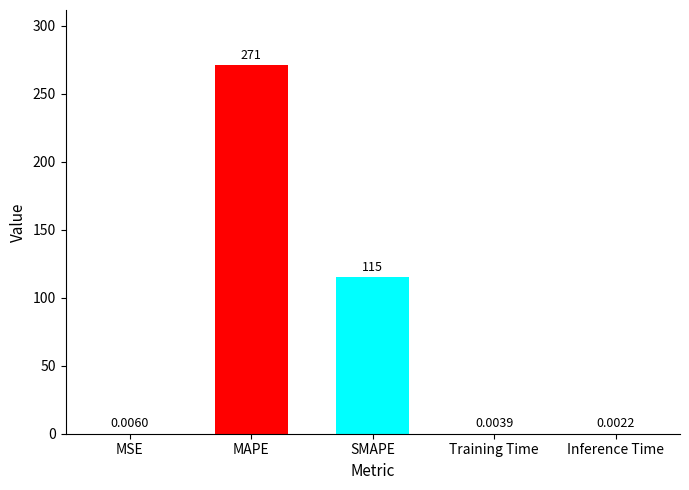

What is the change in value from MAPE to SMAPE?

-156.0